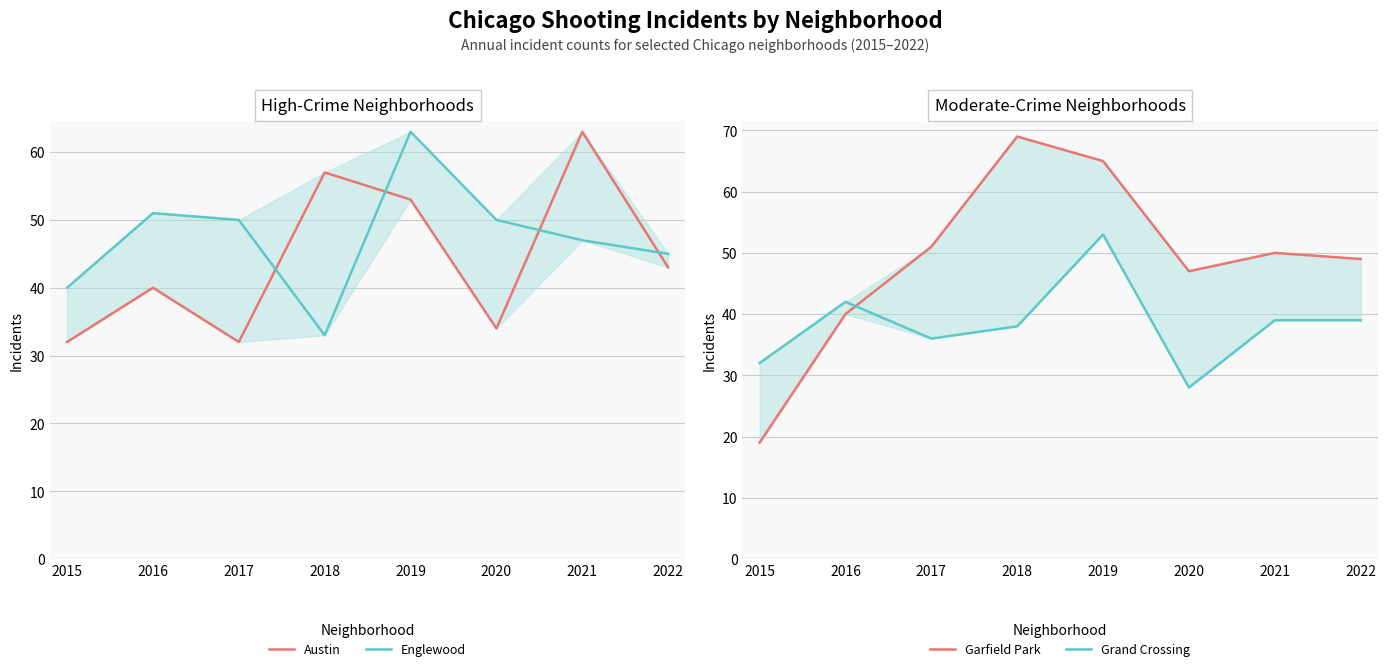

Which category has the lowest value across all series?

2015